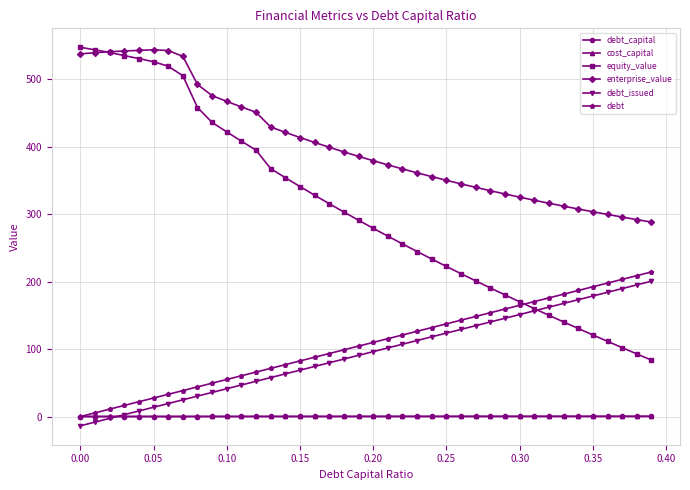

What is the greatest value displayed?

547.7